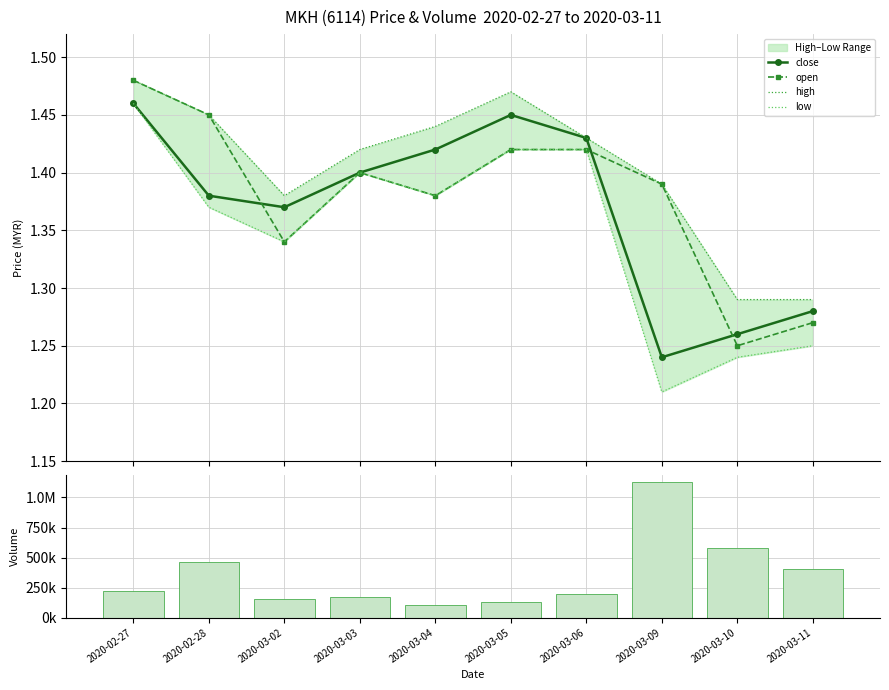

Reading right to left, list all the values displayed in this chart.

close: 1.3	1.3	1.2	1.4	1.4	1.4	1.4	1.4	1.4	1.5
open: 1.3	1.2	1.4	1.4	1.4	1.4	1.4	1.3	1.4	1.5
high: 1.3	1.3	1.4	1.4	1.5	1.4	1.4	1.4	1.4	1.5
low: 1.2	1.2	1.2	1.4	1.4	1.4	1.4	1.3	1.4	1.5
vol: 400500.0	580000.0	1129000.0	199400.0	133200.0	103300.0	168300.0	154800.0	461100.0	217400.0